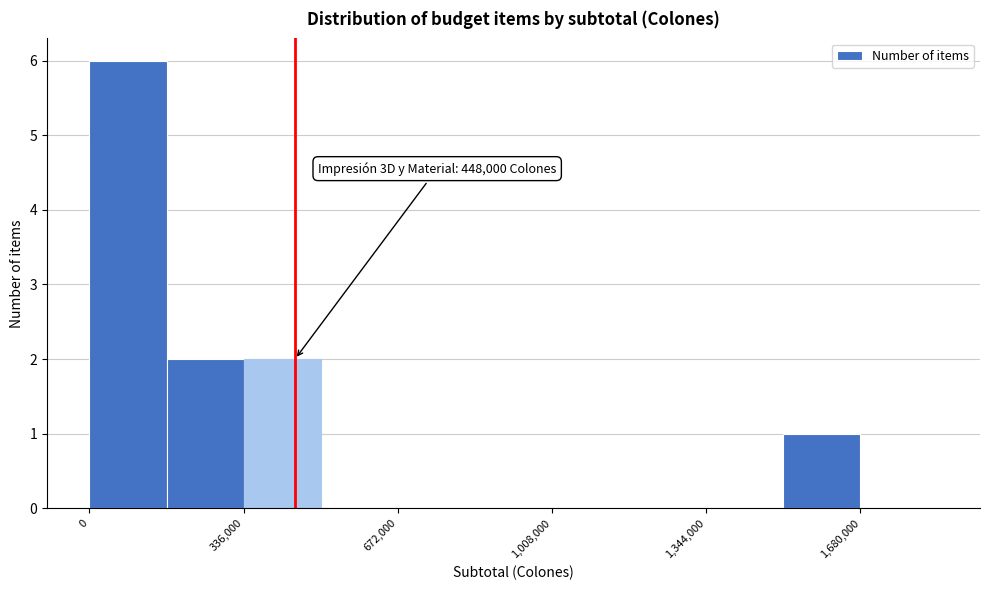

Read against the x-axis, roughly where is the centre of the tallest bar?

100000